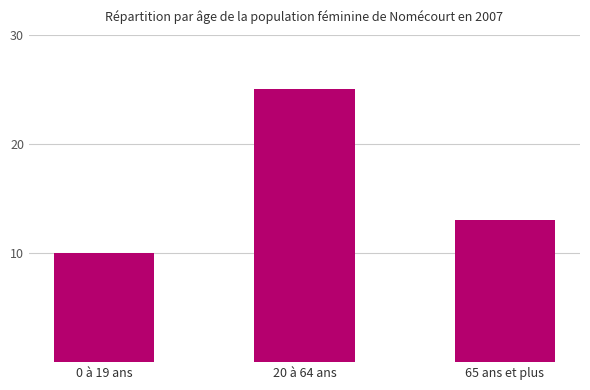

How many values are between 10 and 25?

3